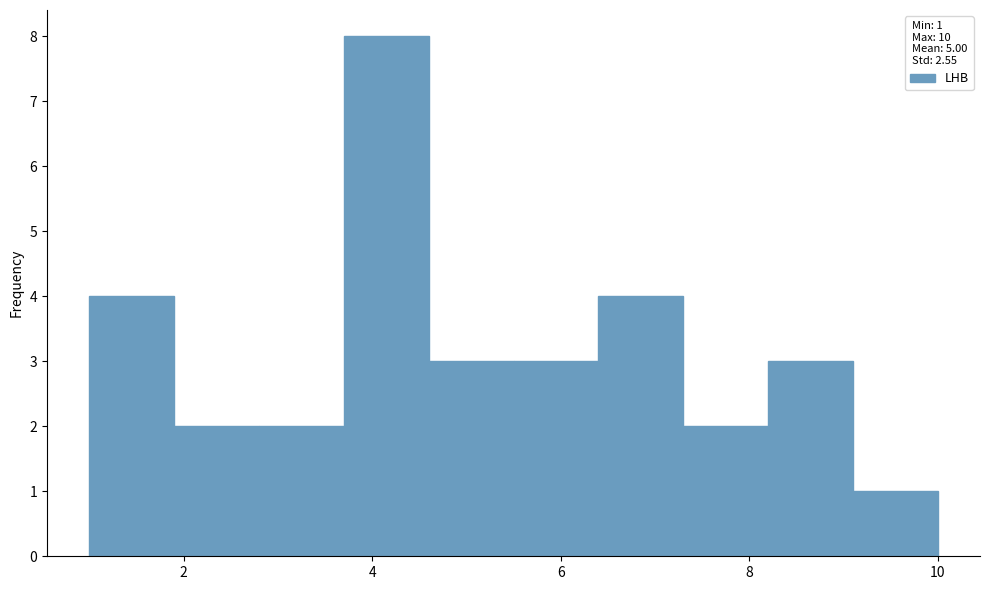

Reading left to right, transcribe this chart: for each bar, give the range it covers on the x-axis and its height. Neither the bar edges nor the heights are printed on the chart, so give them approximately, as read against the axes.

1.0 to 1.9: 4
1.9 to 2.8: 2
2.8 to 3.7: 2
3.7 to 4.6: 8
4.6 to 5.5: 3
5.5 to 6.4: 3
6.4 to 7.3: 4
7.3 to 8.2: 2
8.2 to 9.1: 3
9.1 to 10.0: 1